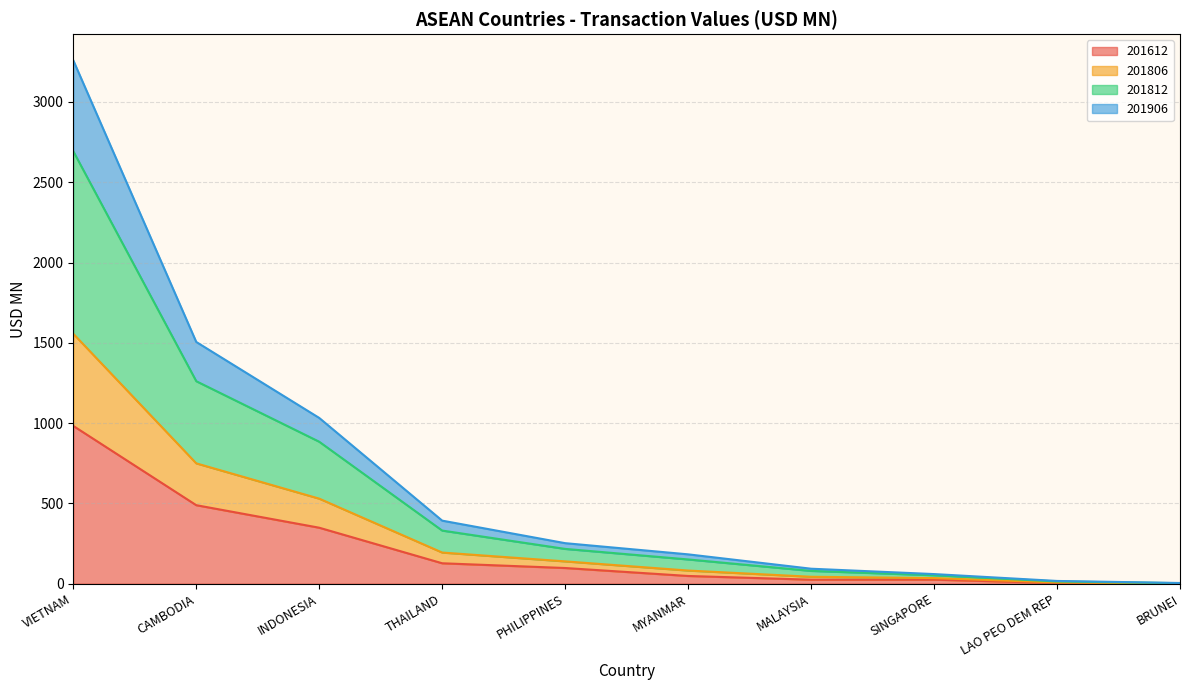

How many distinct data groups are displayed?

4